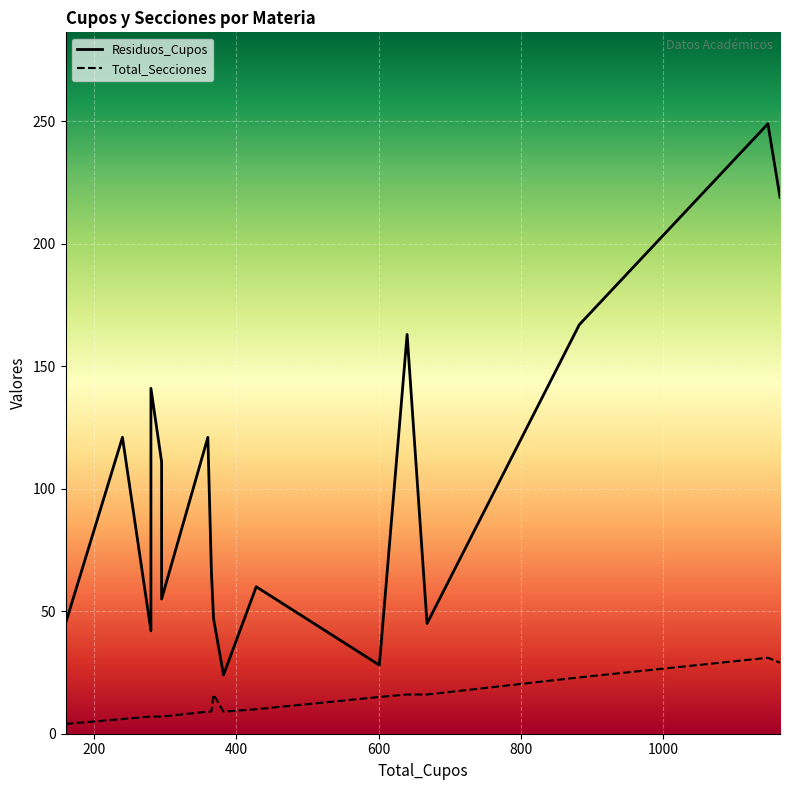

At which label does Total_Secciones reach its minimum?

160